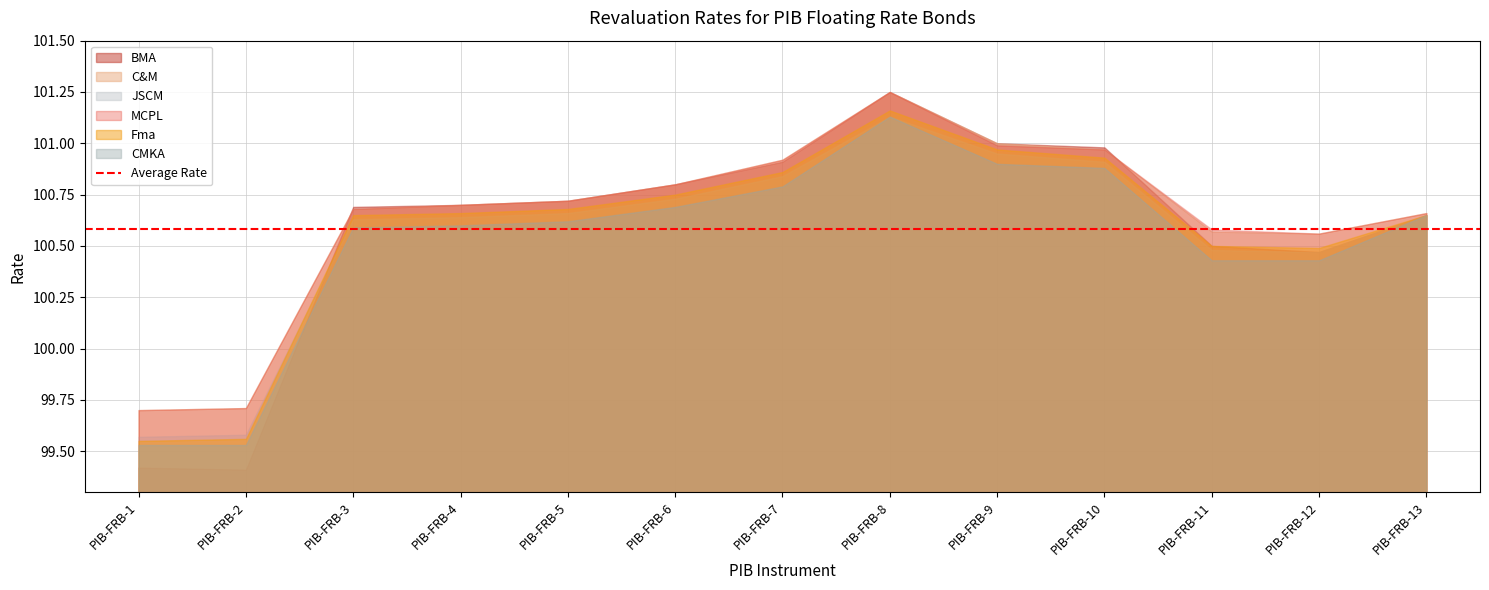

The value of C&M at PIB-FRB-4 is 146.2. True or false?

False